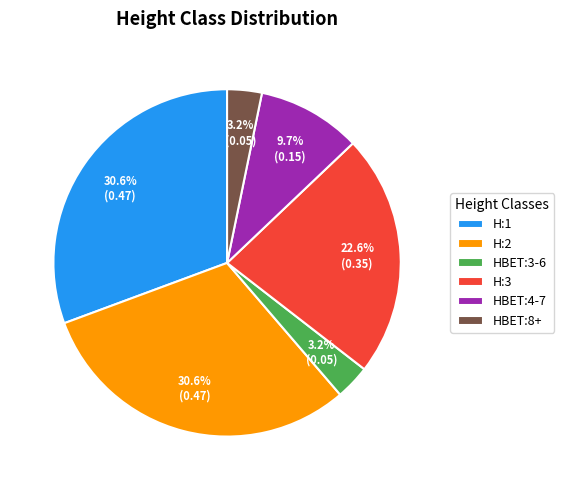

What is the total percentage of H:1 and H:2?

61.3%